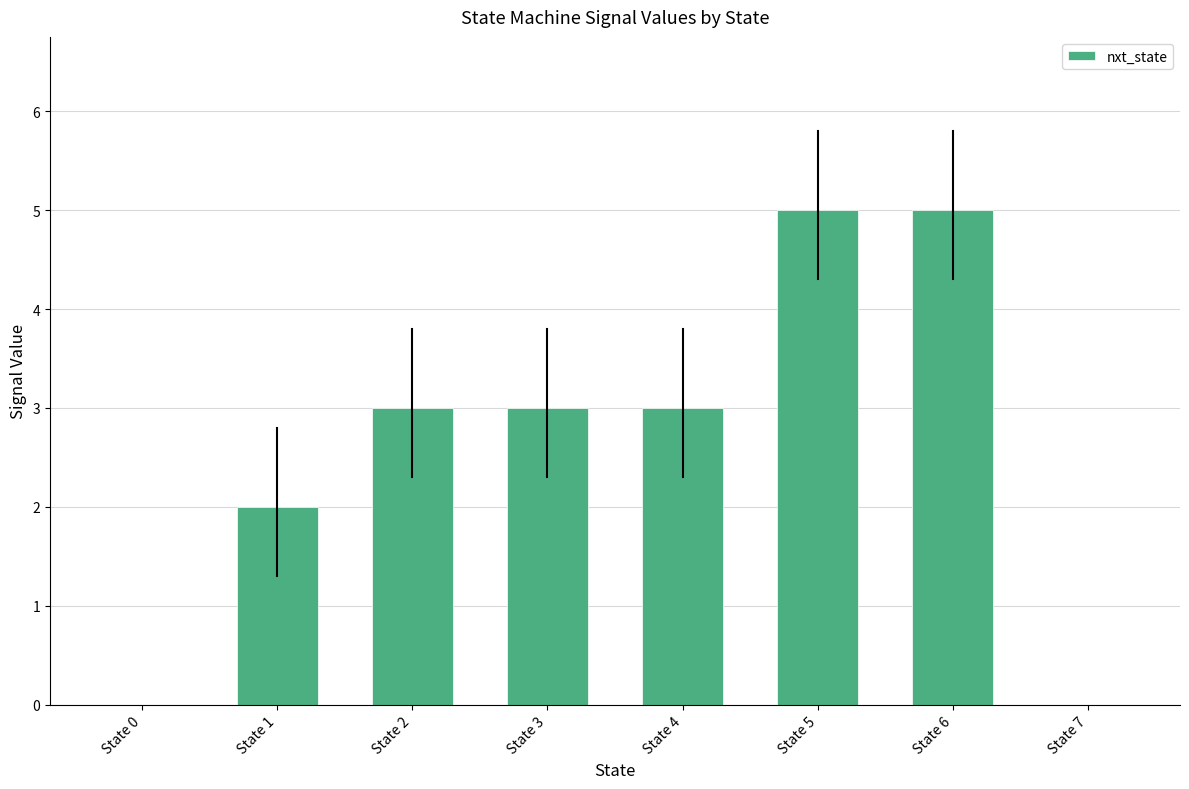

What is the greatest value displayed?

5